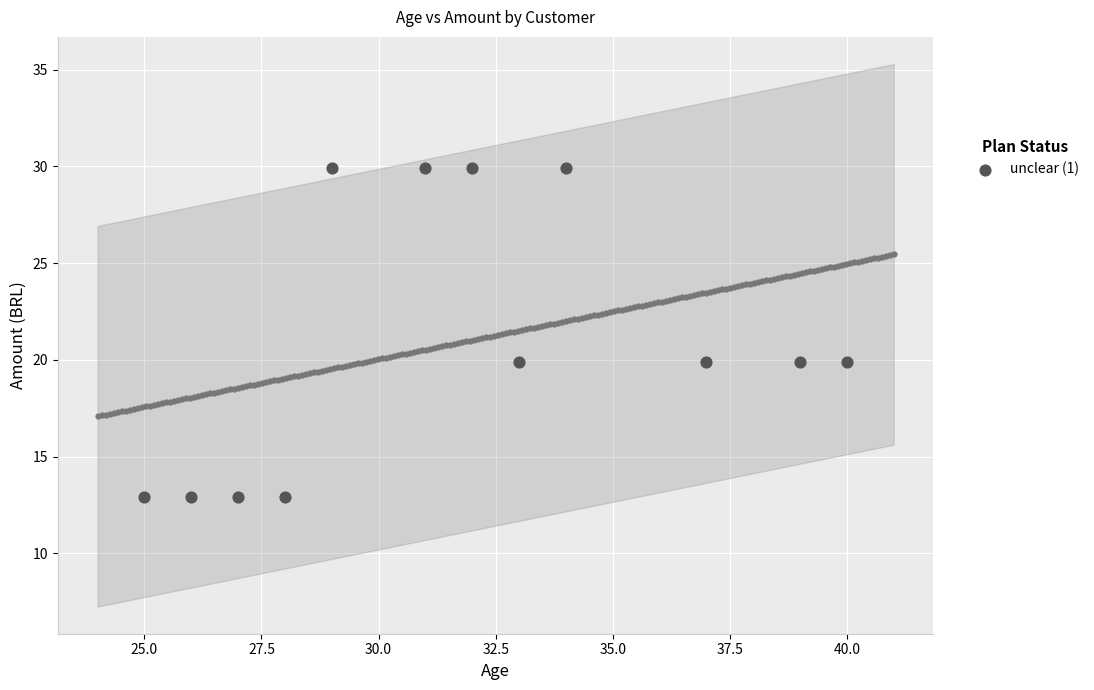

What is the average X value?

31.8